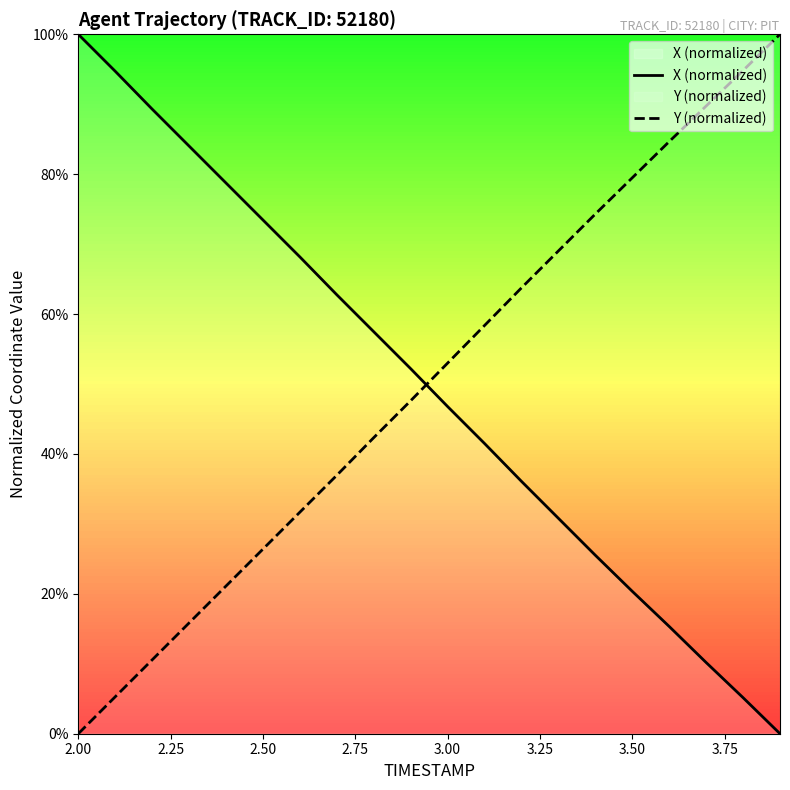

How many times do Y (normalized) and X (normalized) cross each other?

1